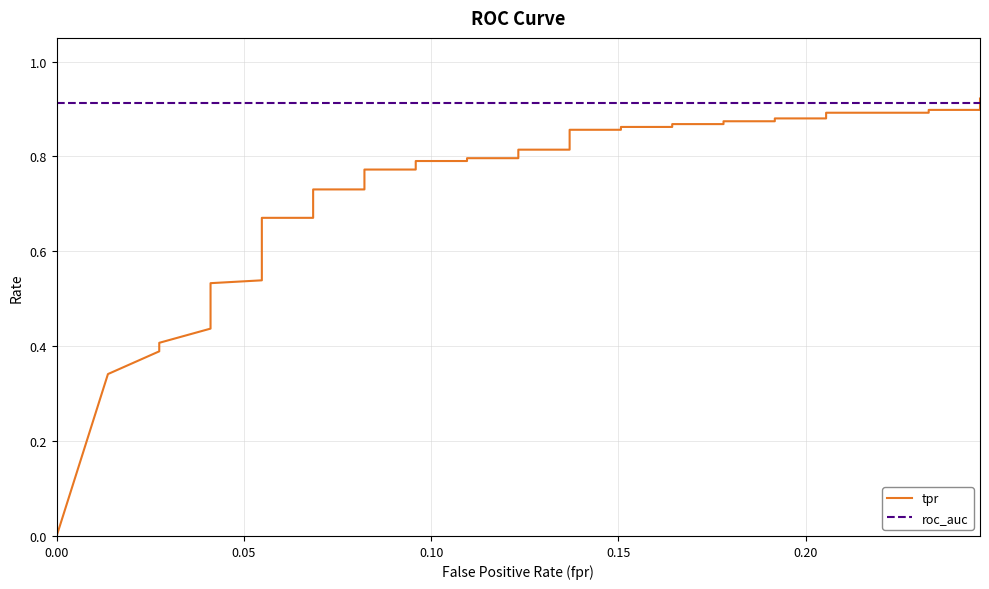

True or false: tpr has more than 1 interior local peaks.

False